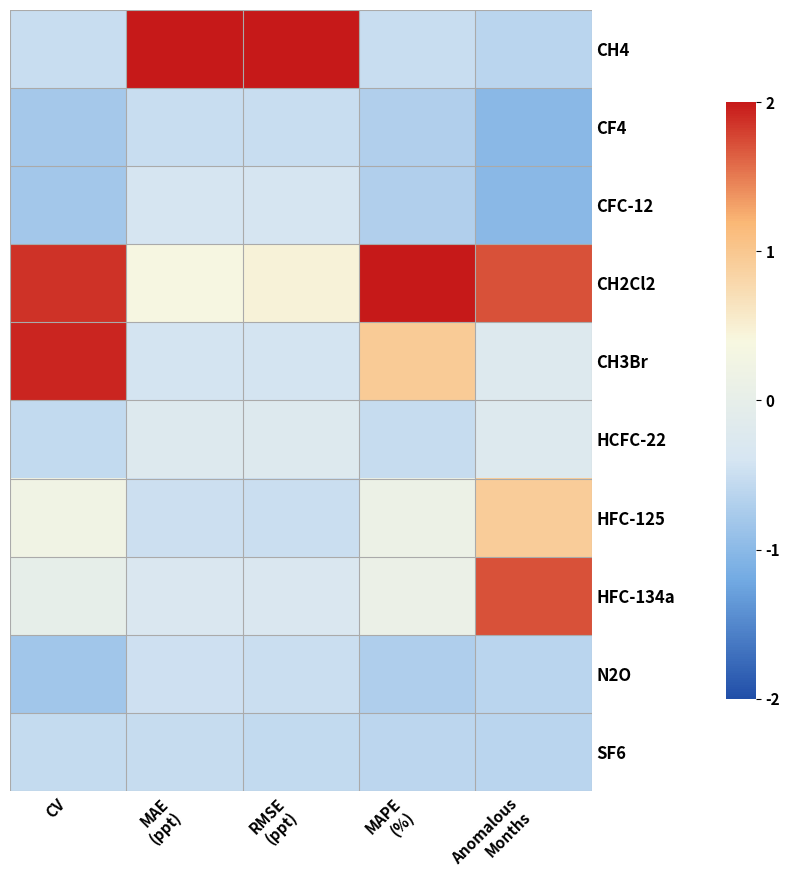

What is the smallest value displayed?

-1.0